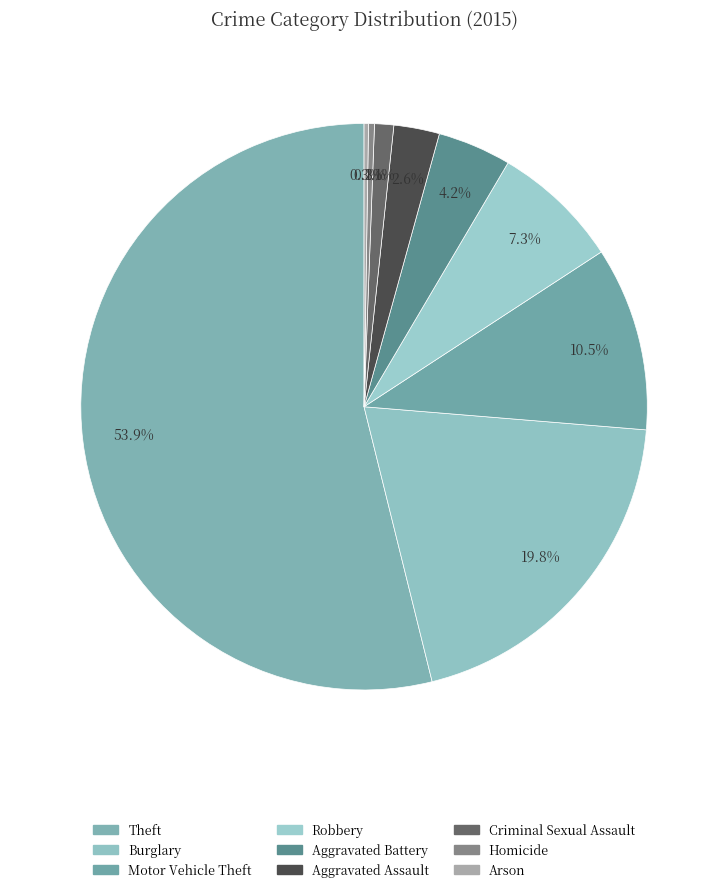

Is there a majority slice in this chart?

Yes